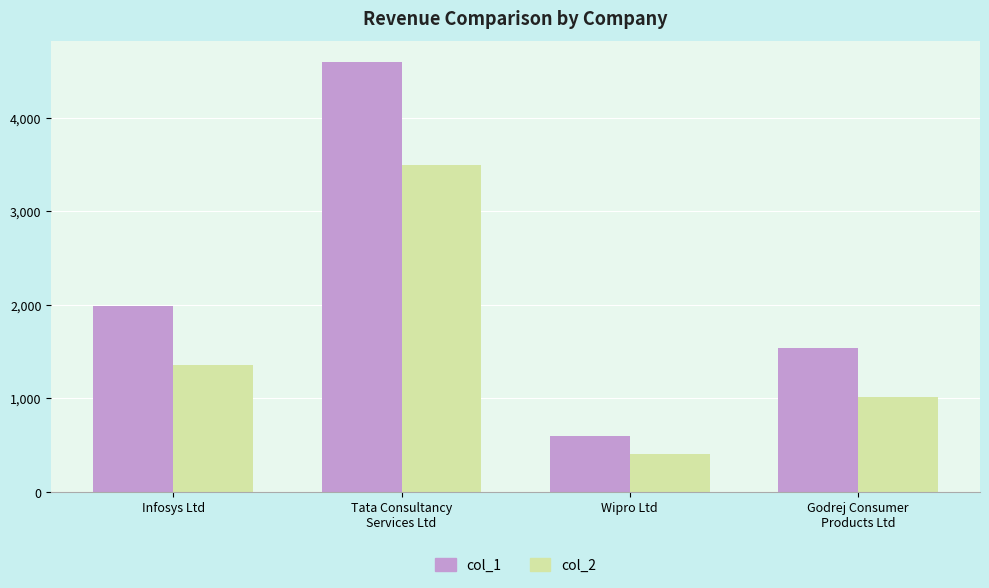

Between Infosys Ltd and Godrej Consumer
Products Ltd, which series saw the biggest shift?

col_1